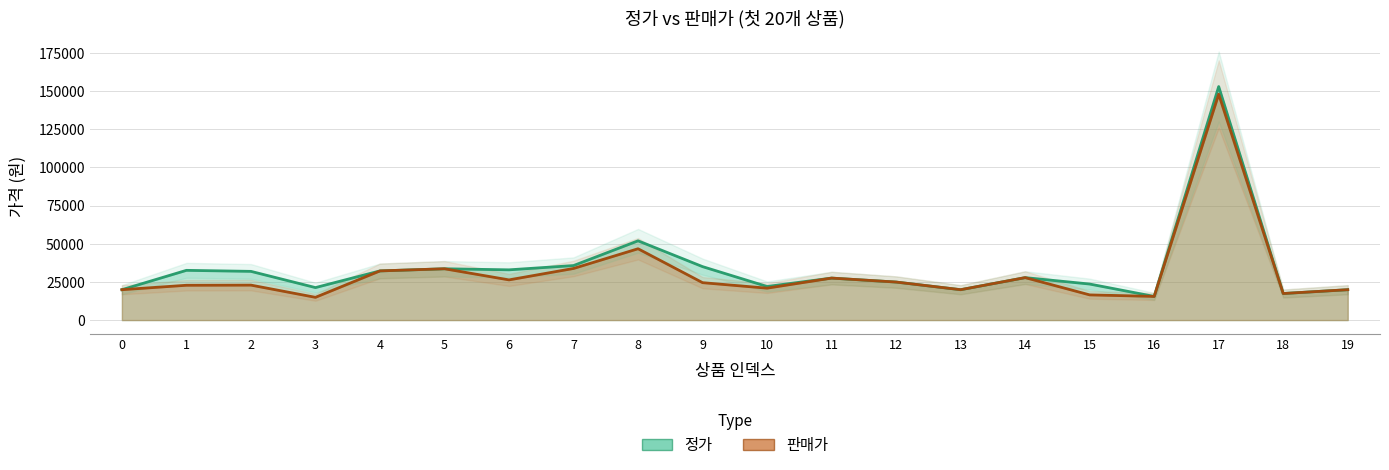

At how many categories does at least one series exceed 121101?

1